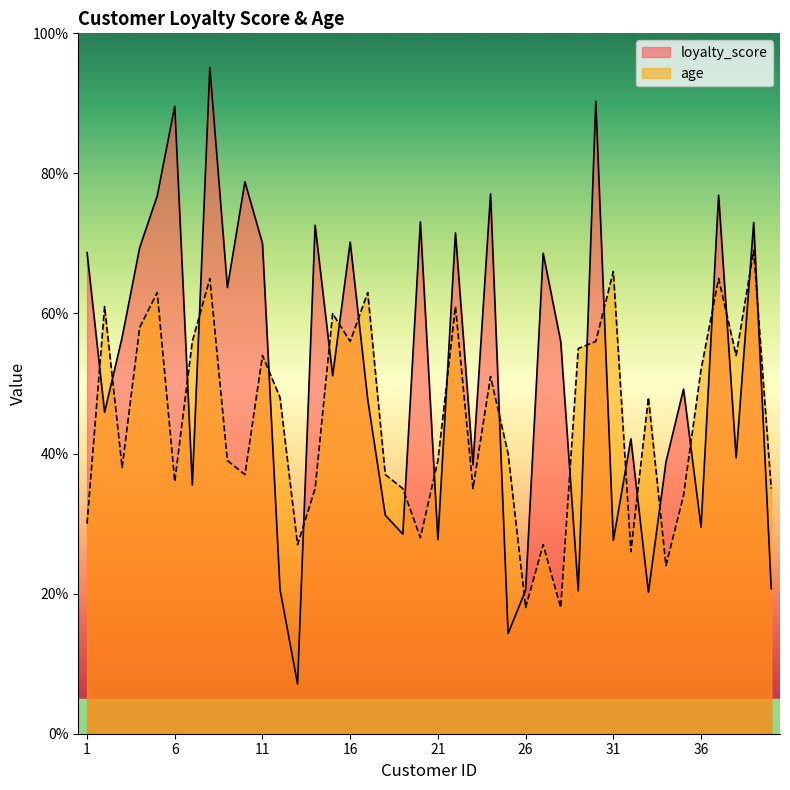

Which has a higher value, 40 or 5?

5